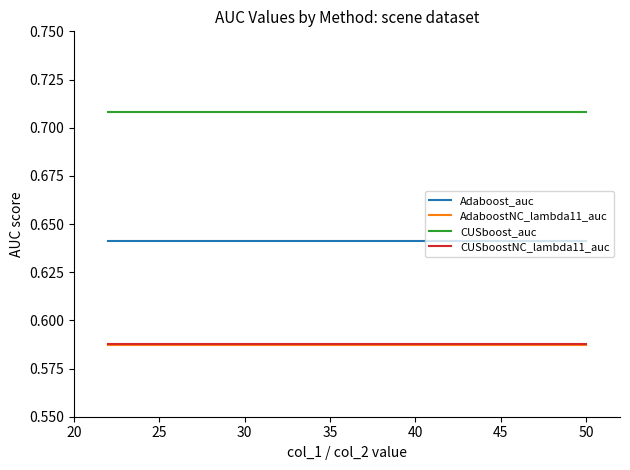

Count the number of data series in this chart.

4